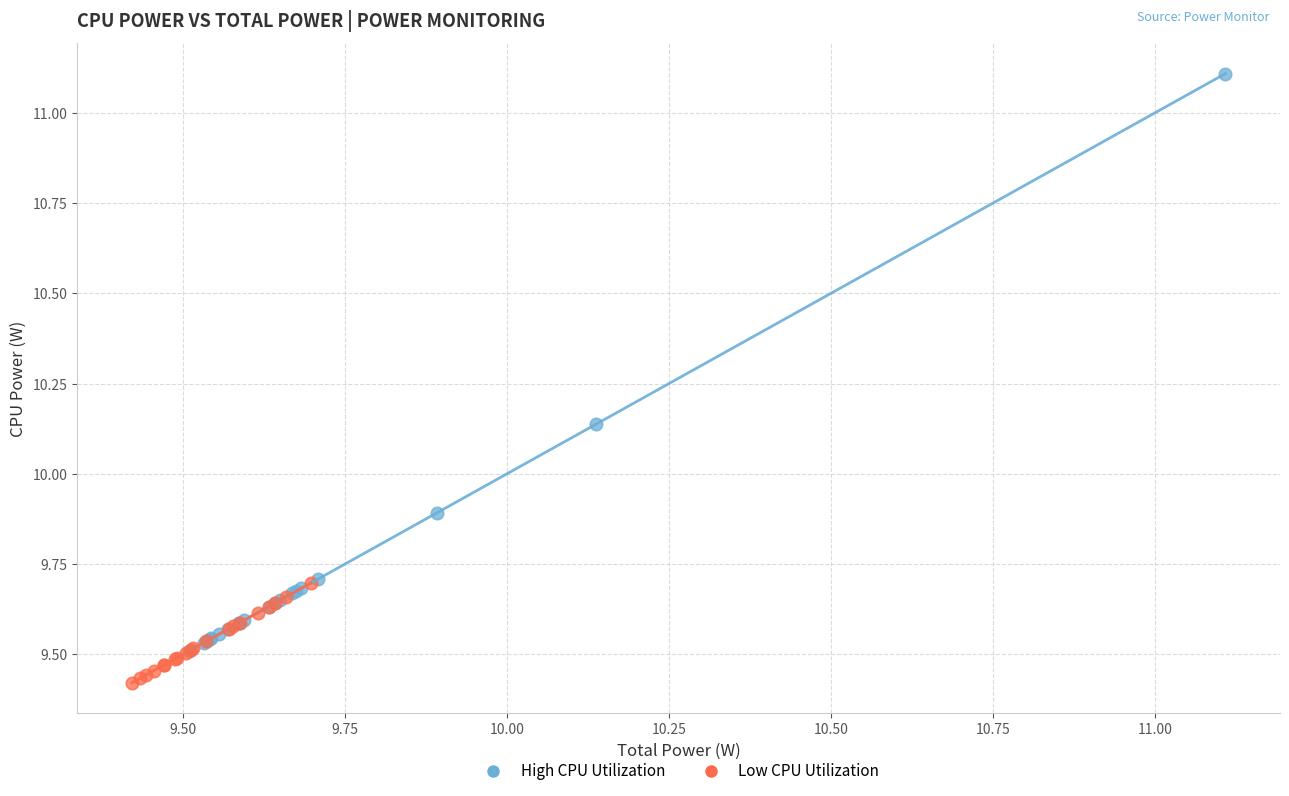

What are all the series names shown in the legend?

High CPU Utilization, Low CPU Utilization